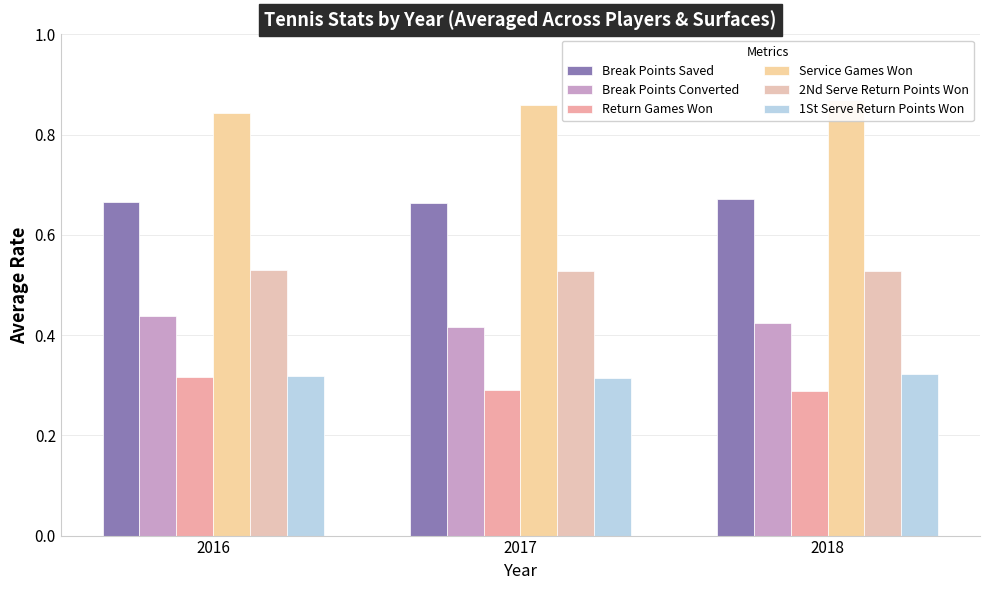

At which label does Service Games Won reach its peak?

2018